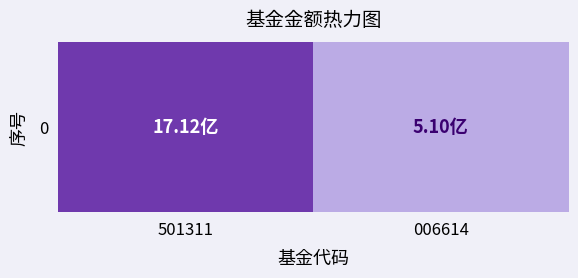

Which category has the lowest value across all series?

006614